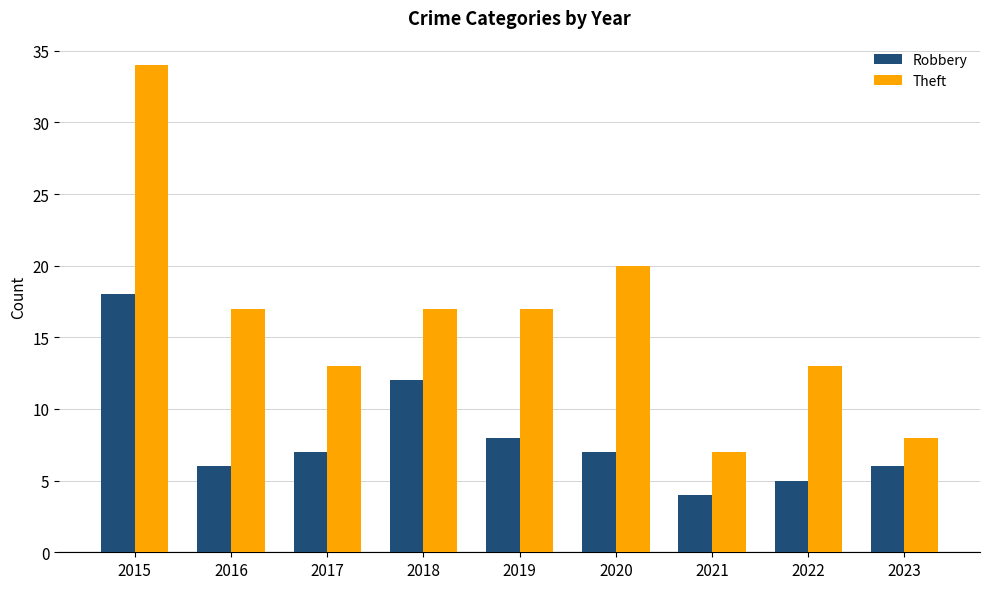

What is the highest value of the Theft series?

34